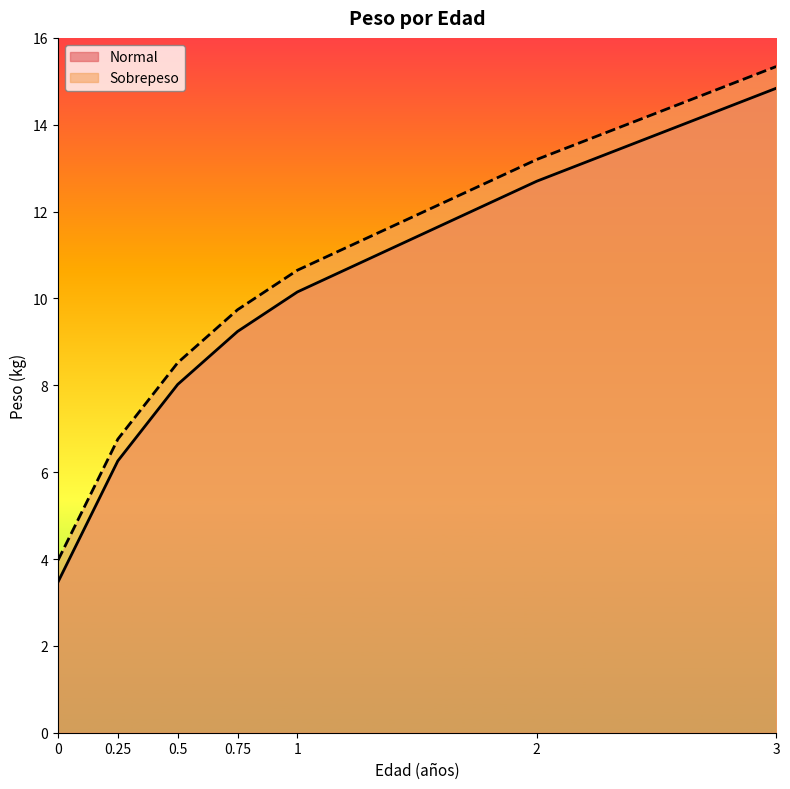

At 2, list the series in order from smallest to largest.

Normal, Sobrepeso